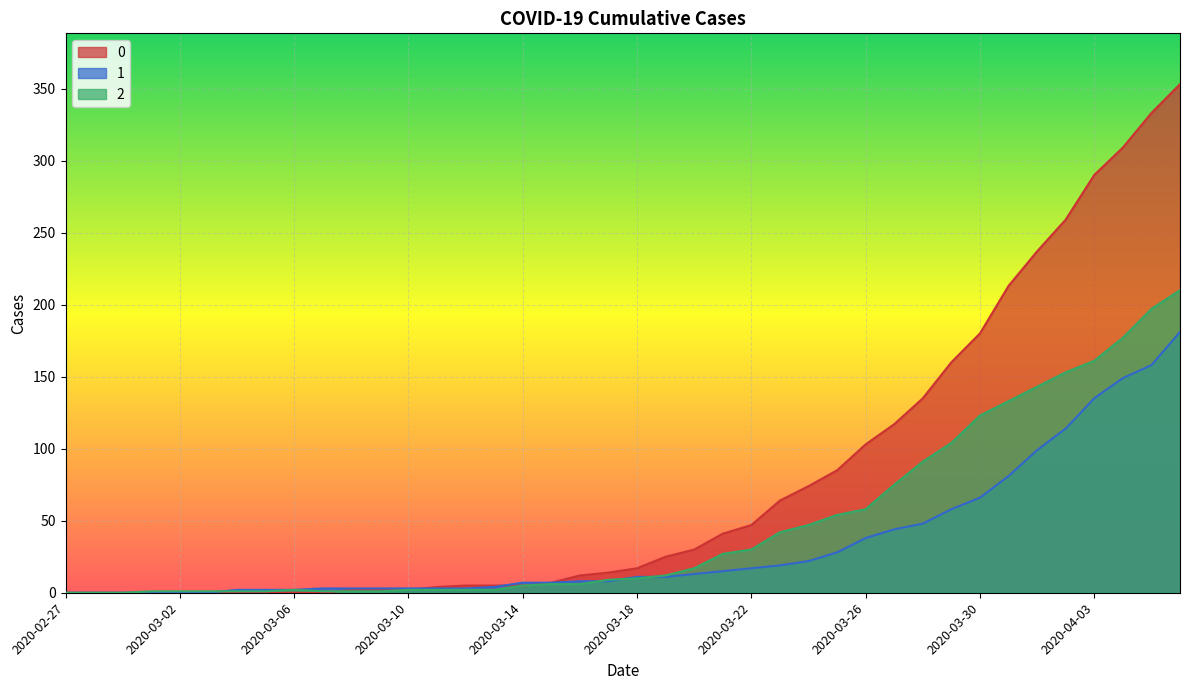

How many times do 0 and 1 cross each other?

2